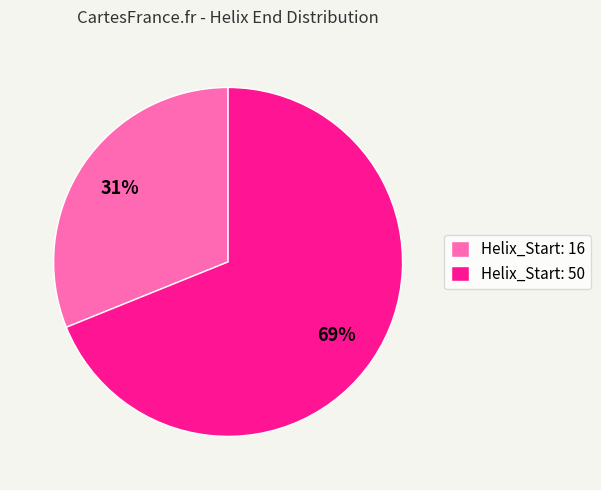

Is there any slice that represents more than half of the pie?

Yes